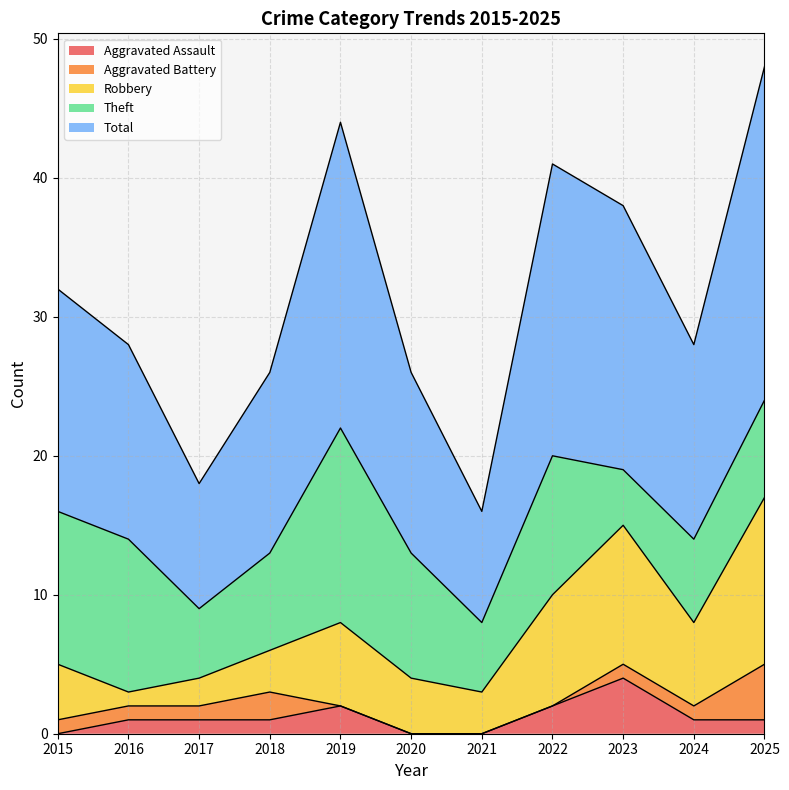

What is the minimum value for Total?

8